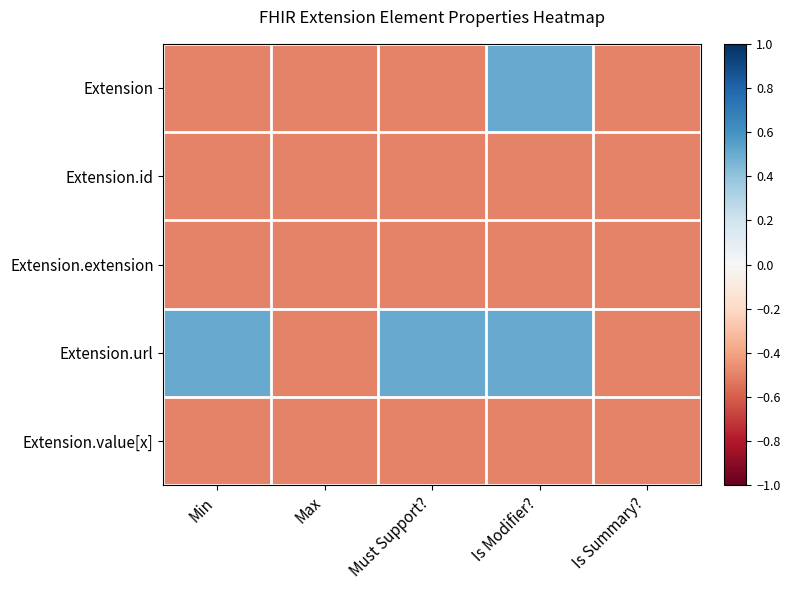

Which has a higher value, Min or Is Modifier??

Is Modifier?